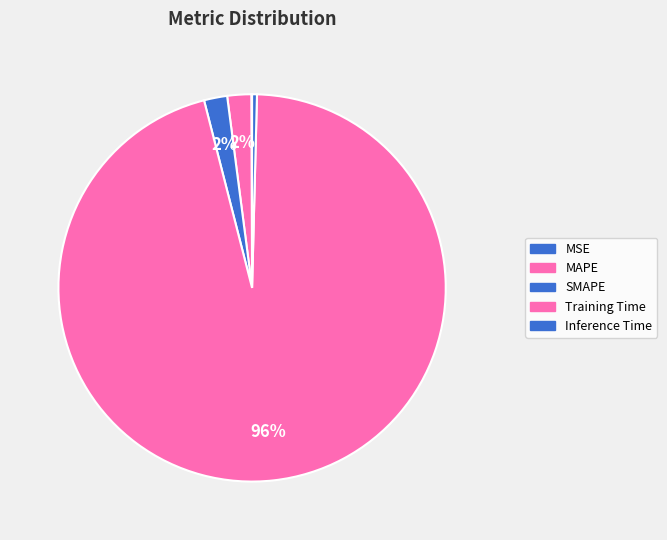

Which category has the biggest portion of the pie?

Training Time